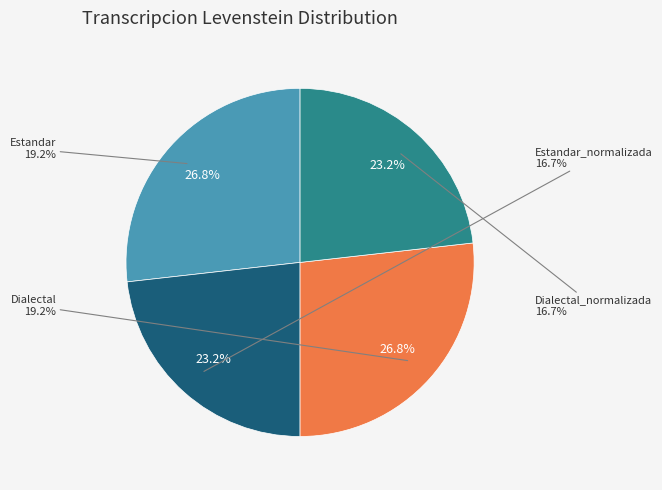

Rank the categories by value from highest to lowest.

Estandar, Dialectal, Estandar_normalizada, Dialectal_normalizada